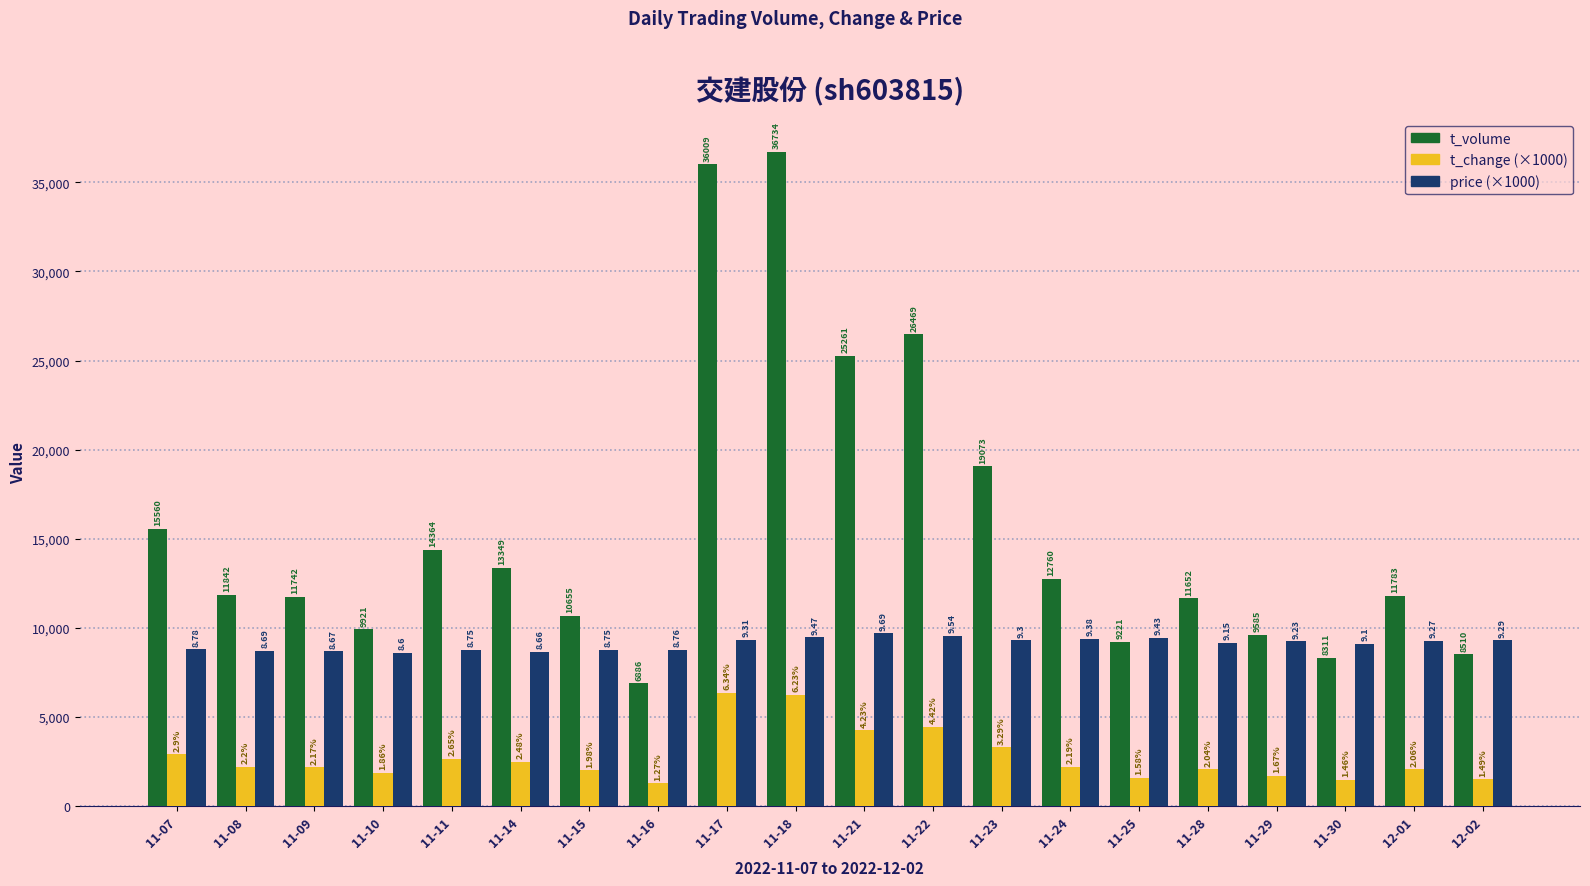

What are all the series names shown in the legend?

t_volume, t_change (×1000), price (×1000)